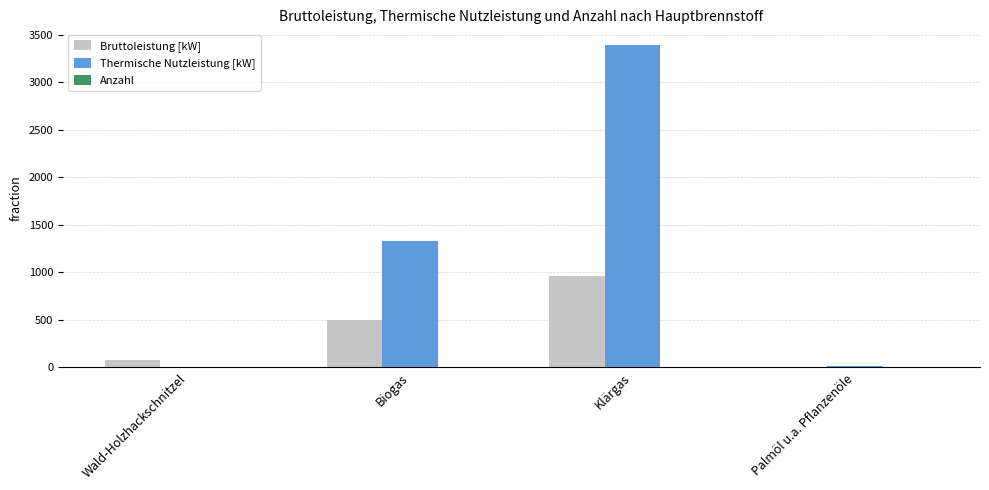

Which series has the widest spread of values?

Thermische Nutzleistung [kW]